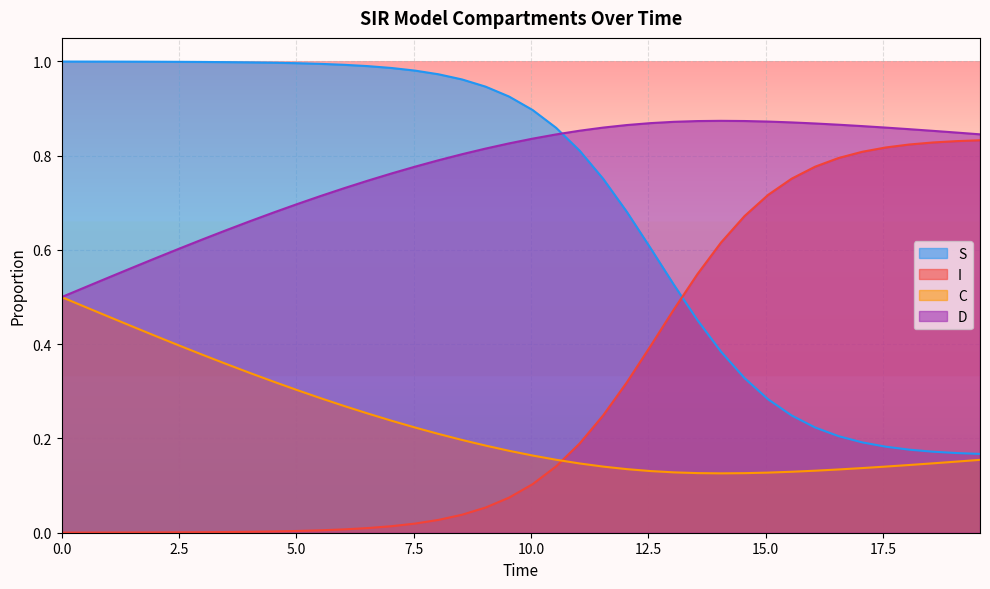

Which series has the largest total across all categories?

D